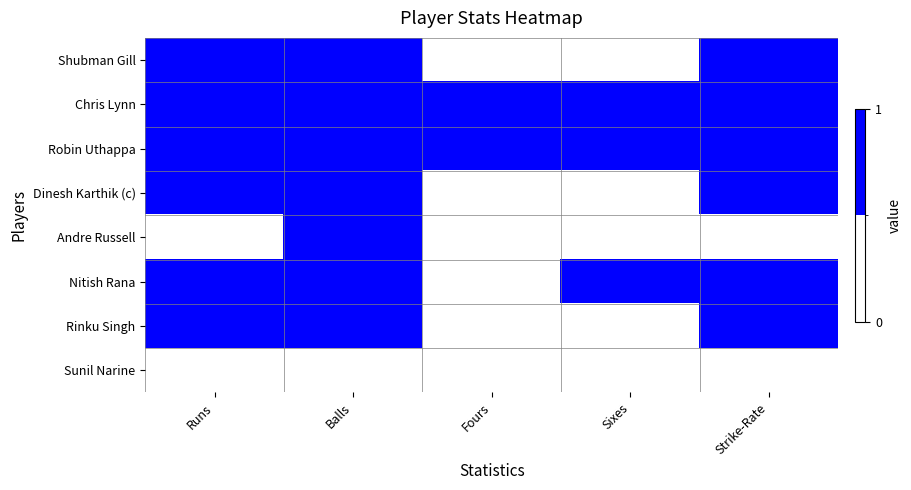

What is the total value across all series at Sixes?

3